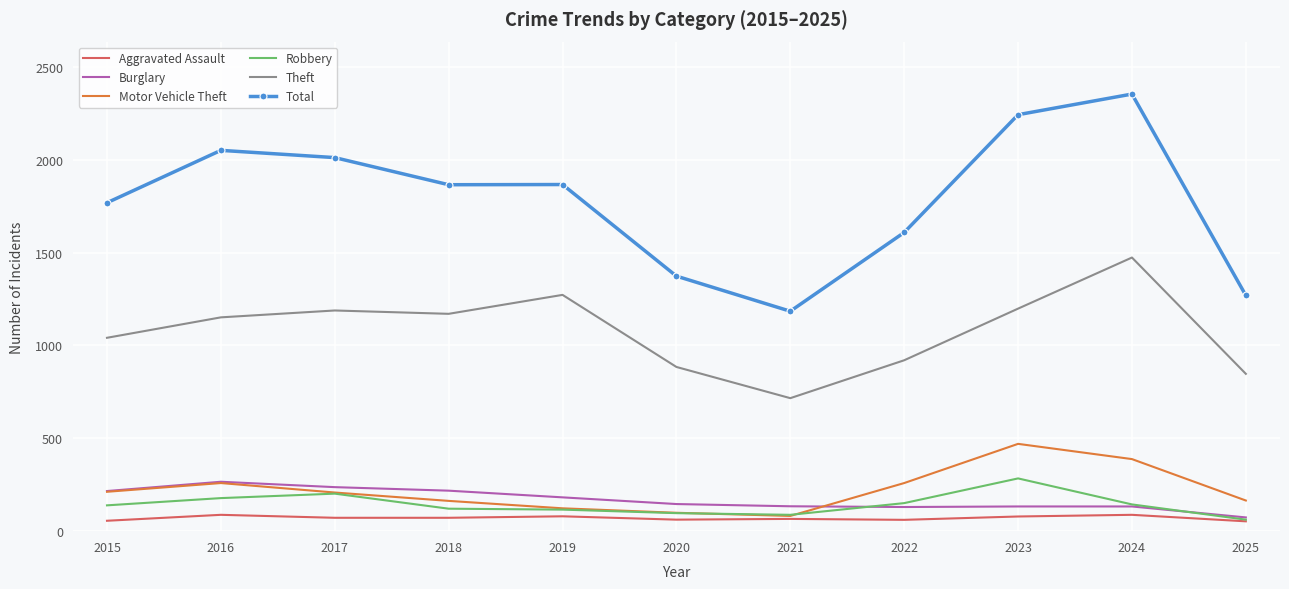

Is the value of Motor Vehicle Theft at 2025 greater than the value of Aggravated Assault at 2020?

Yes